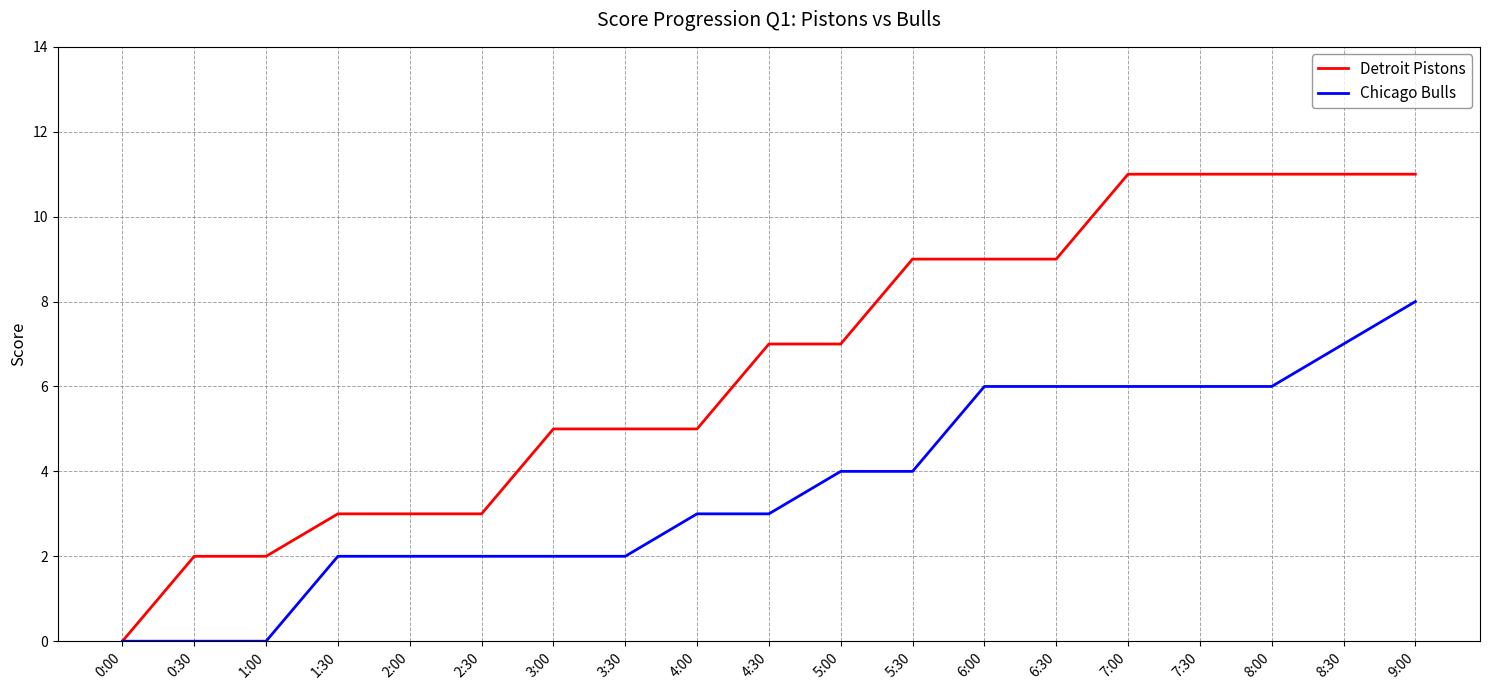

Between 4:30 and 5:30, which series saw the biggest shift?

Detroit Pistons